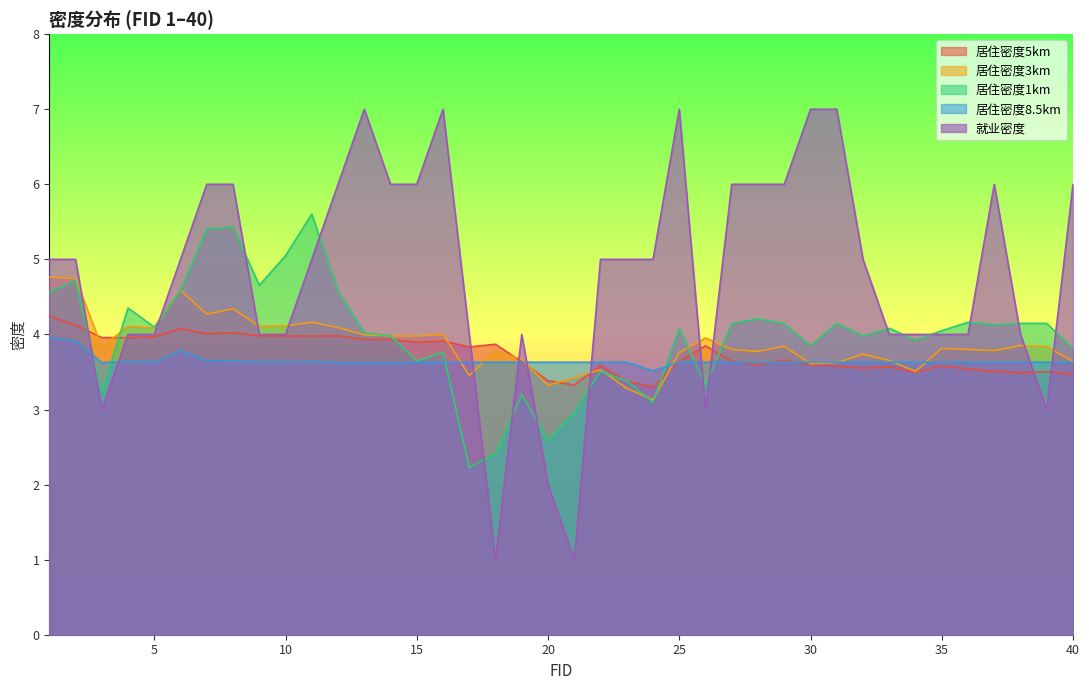

Rank the categories by 居住密度8.5km value from highest to lowest.

1, 2, 6, 7, 8, 4, 11, 9, 10, 5, 17, 18, 19, 20, 21, 22, 23, 25, 26, 27, 28, 29, 30, 31, 32, 33, 34, 35, 36, 37, 38, 39, 40, 15, 16, 3, 12, 14, 13, 24